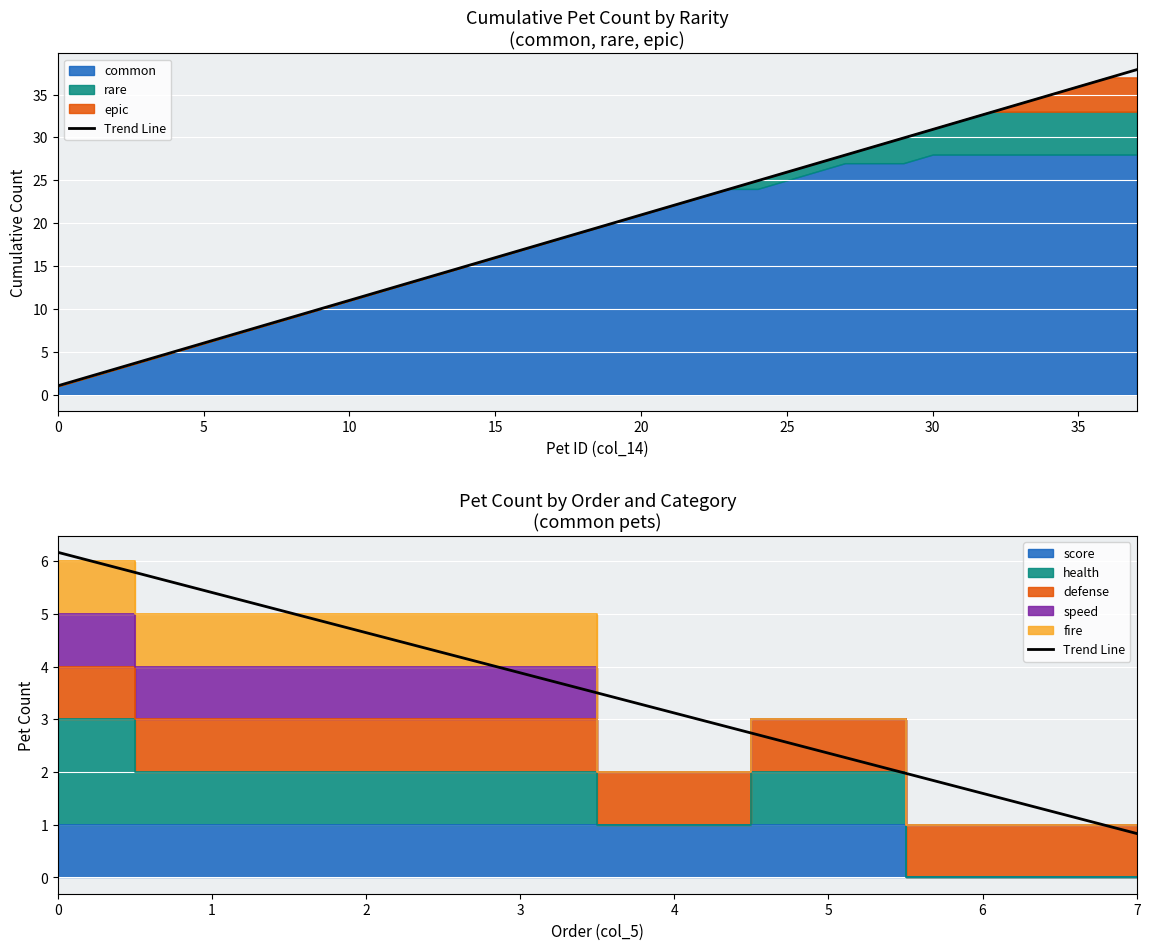

What is the value of the 6th point from the left?

2.4